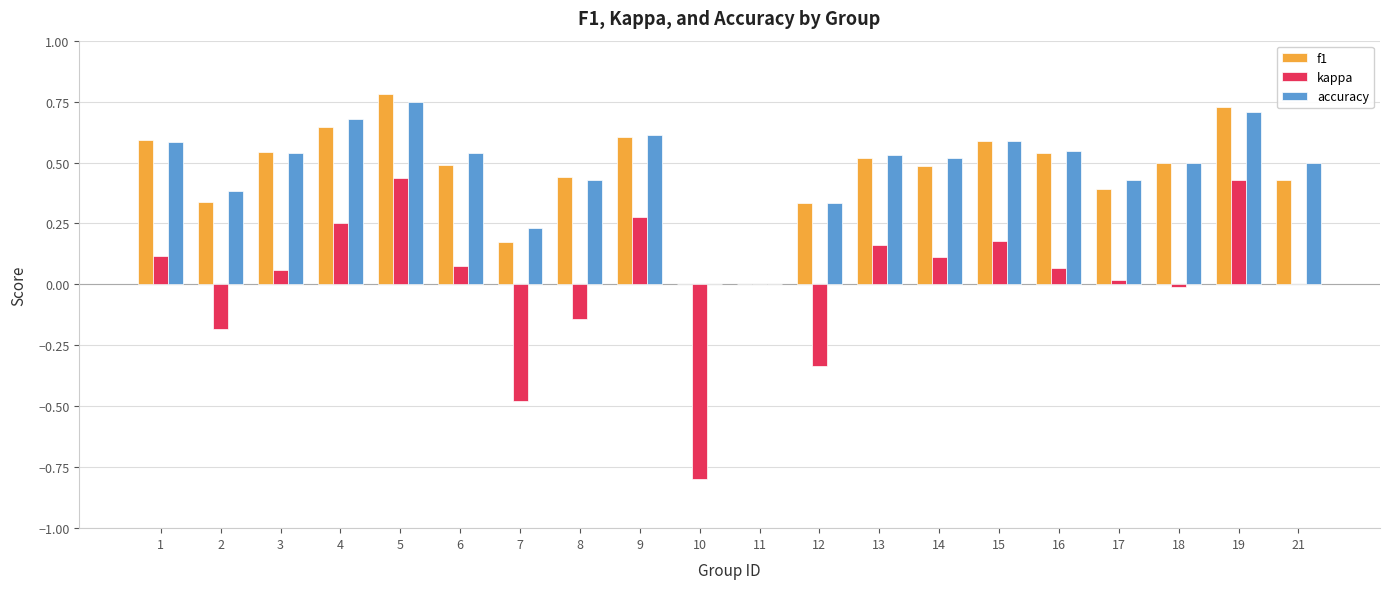

At which label does accuracy reach its peak?

5